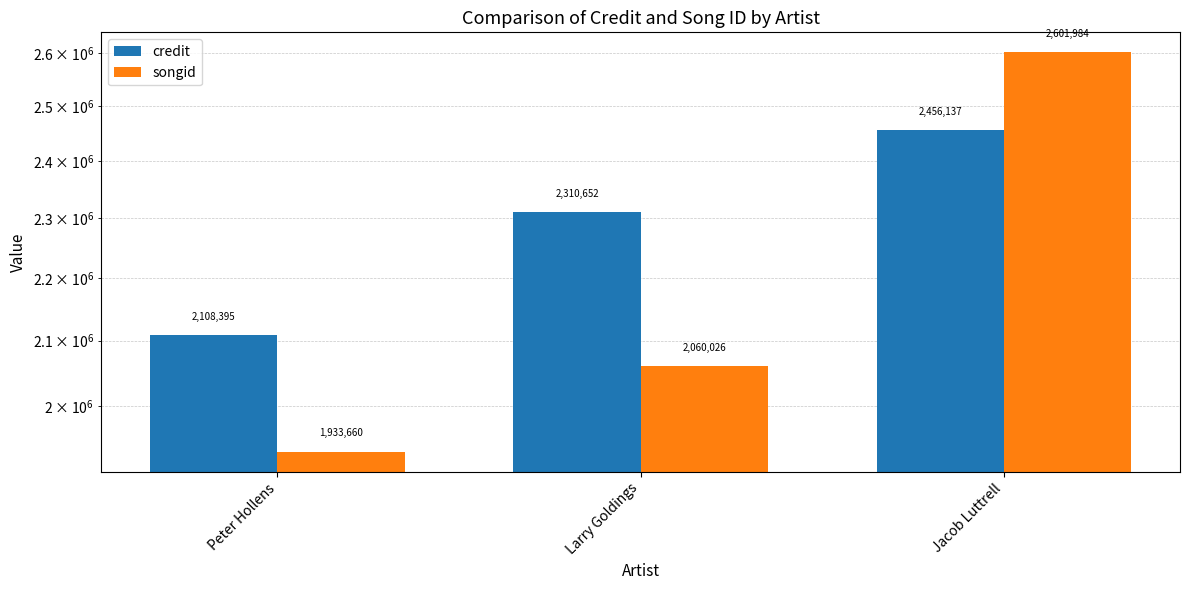

Reading left to right, transcribe all the data shown in this chart.

credit: 2108395	2310652	2456137
songid: 1933660	2060026	2601984